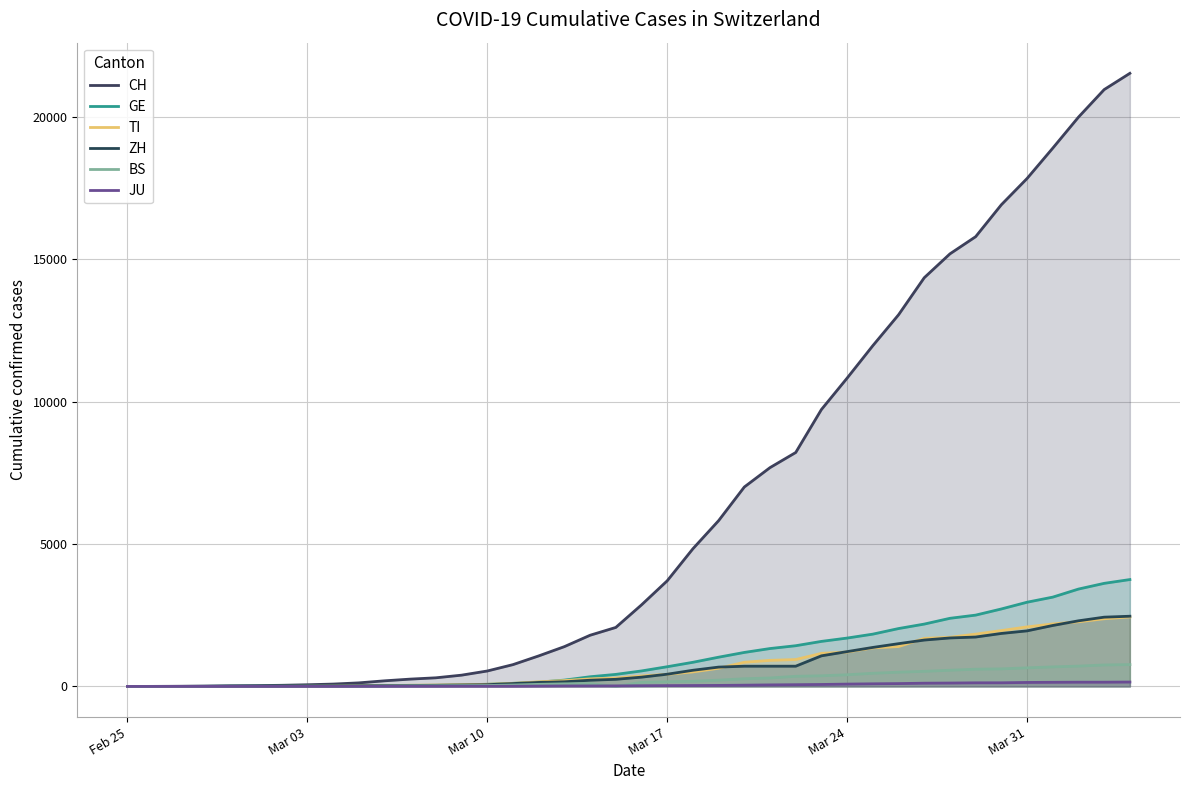

What is the average value of the GE series?

1062